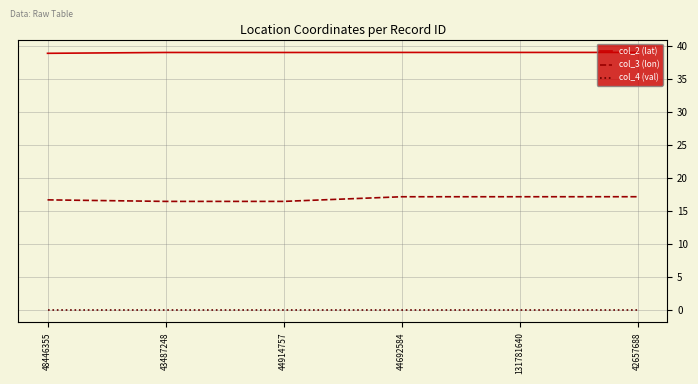

Which series has the largest total across all categories?

col_2 (lat)